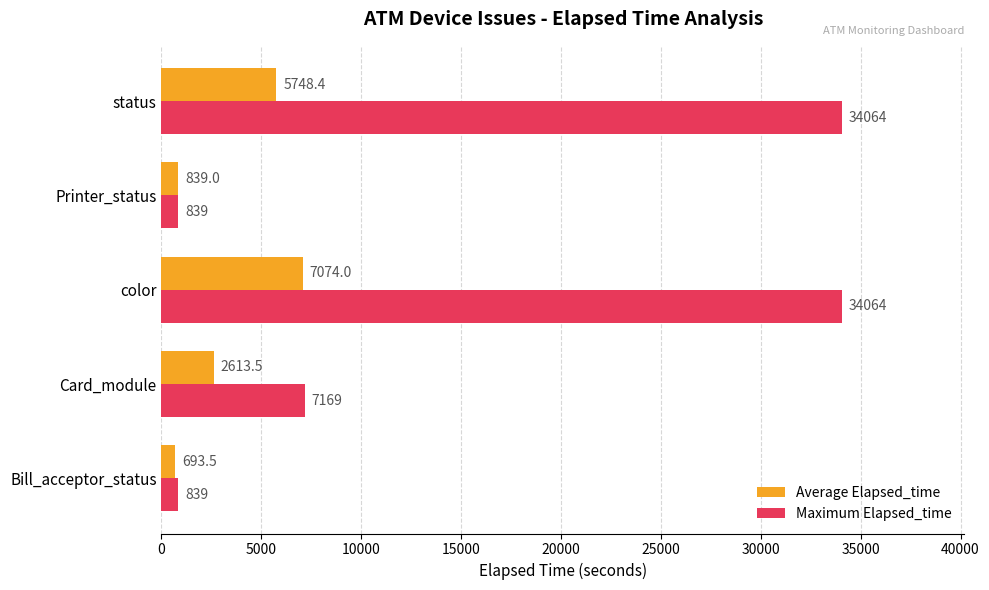

What are all the series names shown in the legend?

Average Elapsed_time, Maximum Elapsed_time